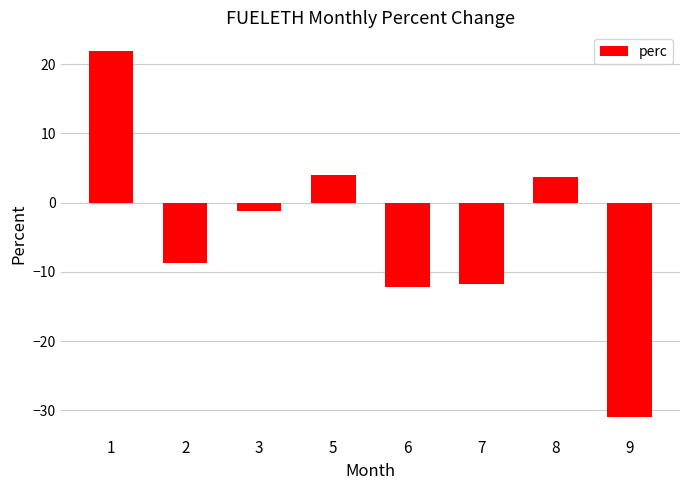

The value at 2 is -11.9. True or false?

False